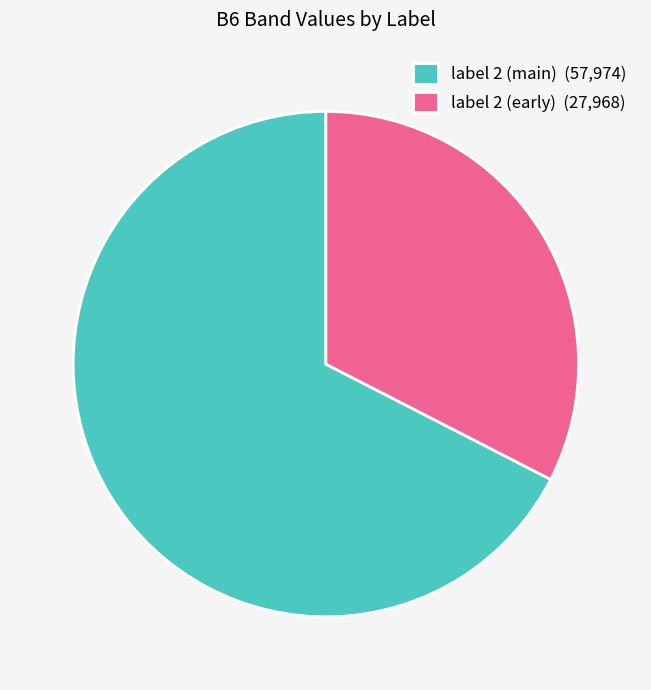

Do label 2 (main) (57,974) and label 2 (early) (27,968) together represent more than half of the pie?

Yes